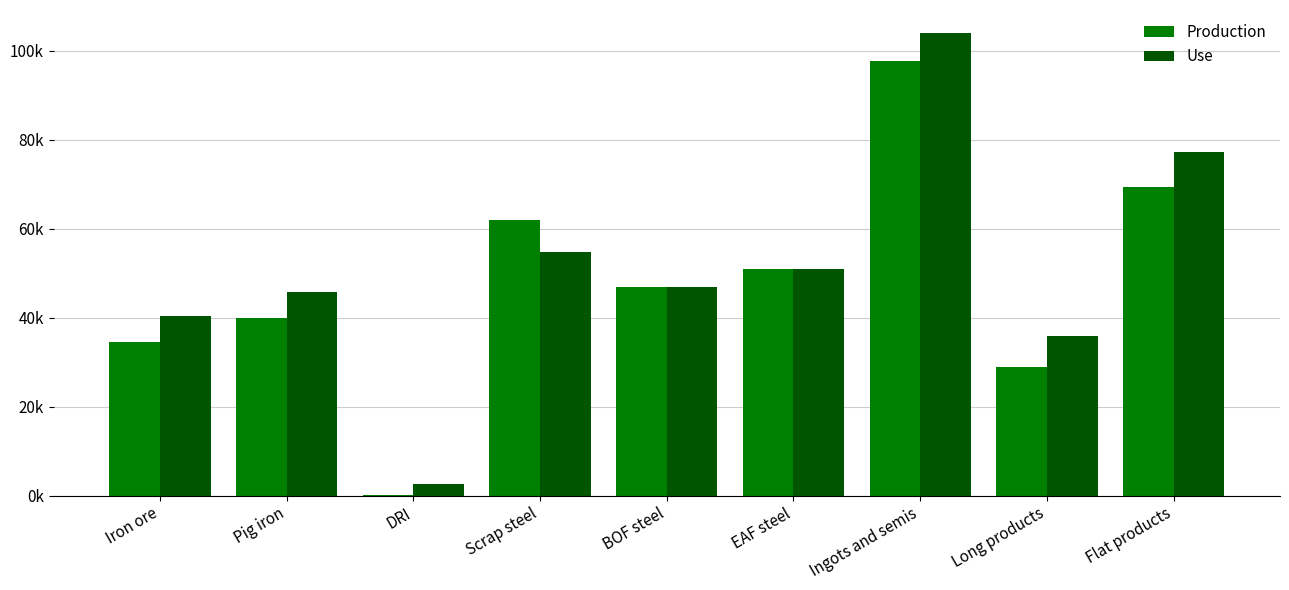

Which series has the widest spread of values?

Use